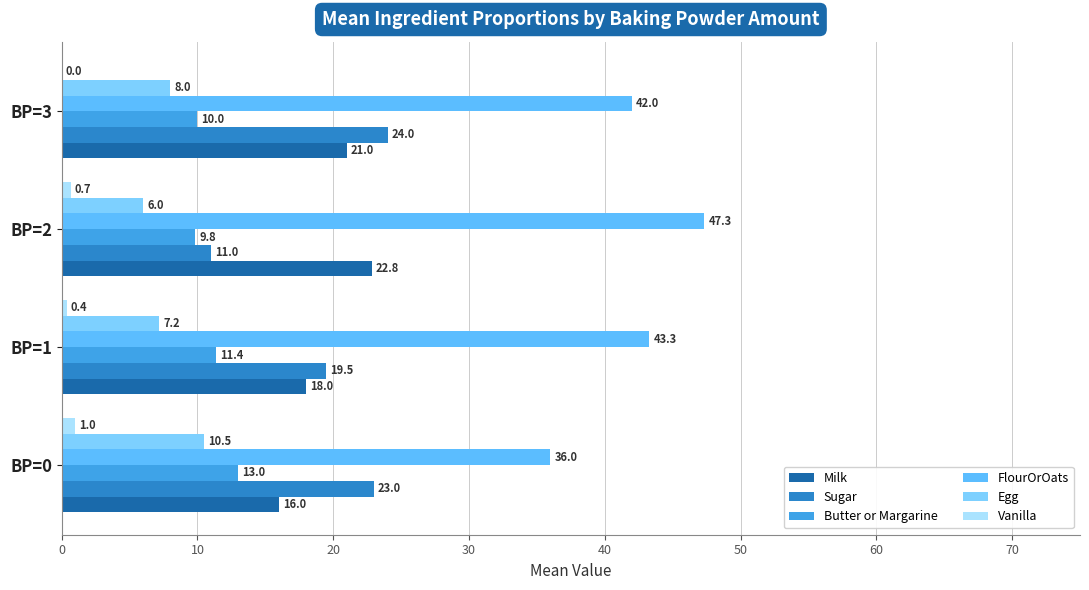

What are all the series names shown in the legend?

Milk, Sugar, Butter or Margarine, FlourOrOats, Egg, Vanilla